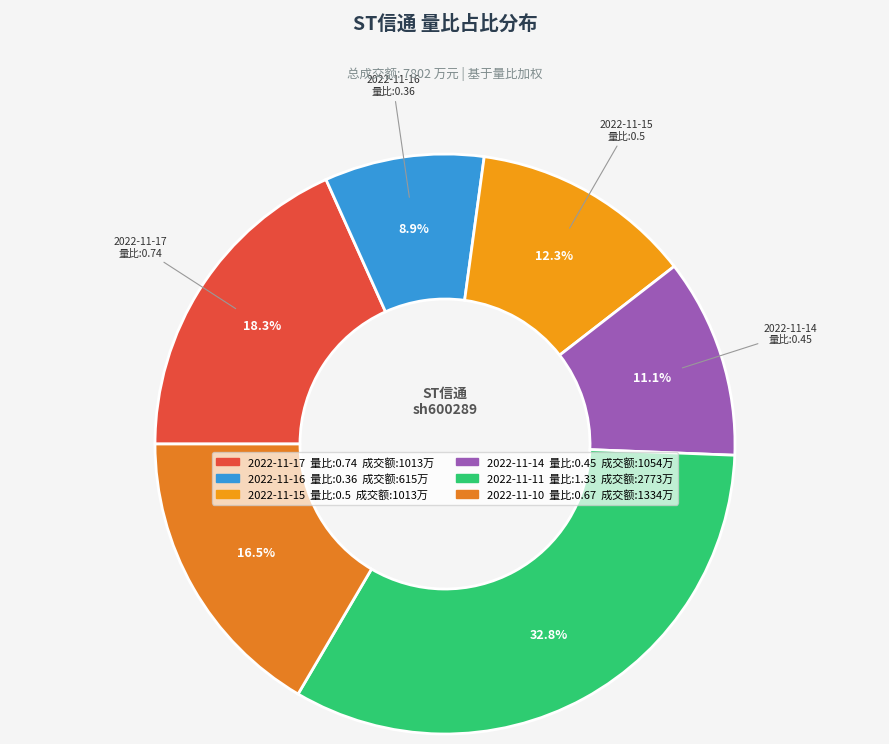

How many slices are in this pie chart?

6